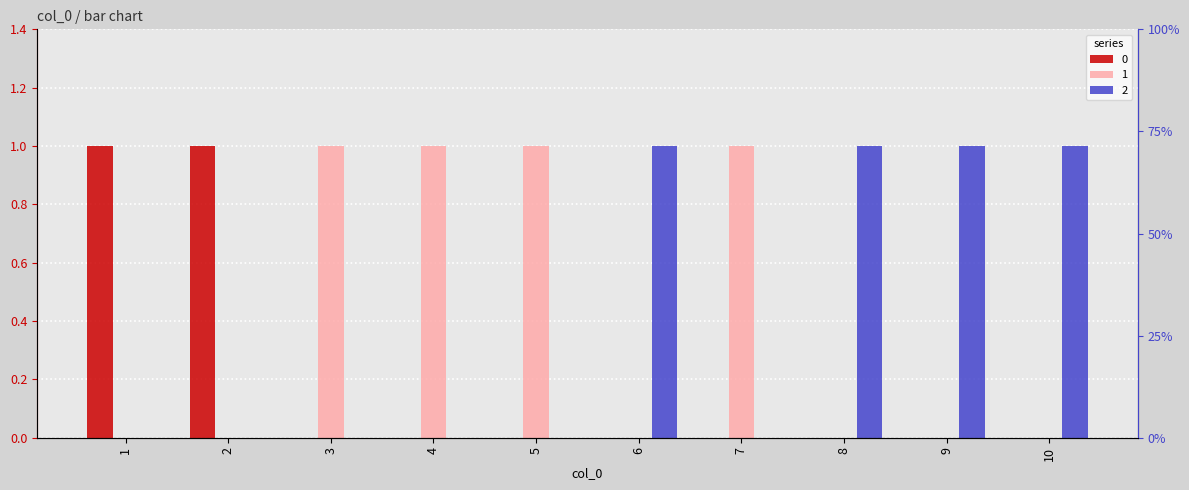

How many data points does each series have?

10